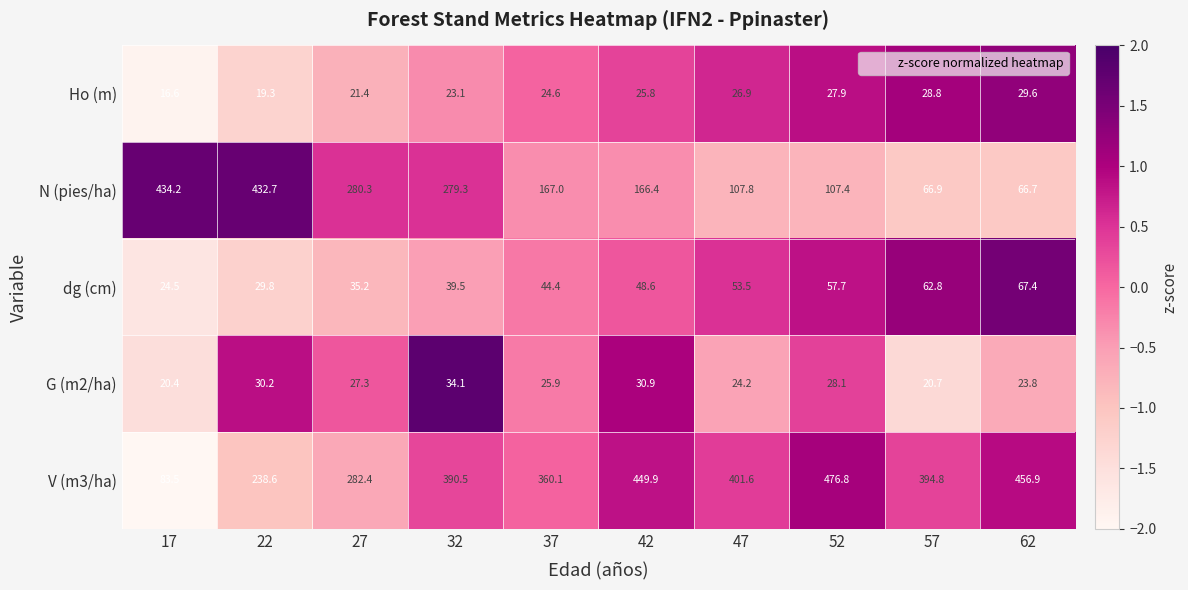

At which category is the sum across all series the highest?

32